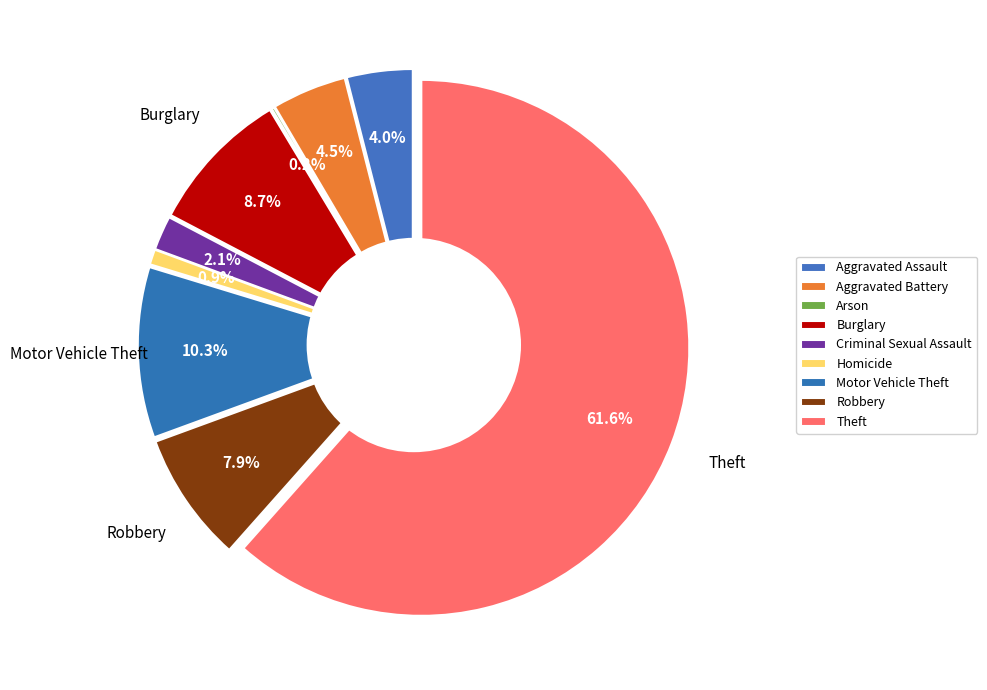

Which slice is the smallest?

Arson